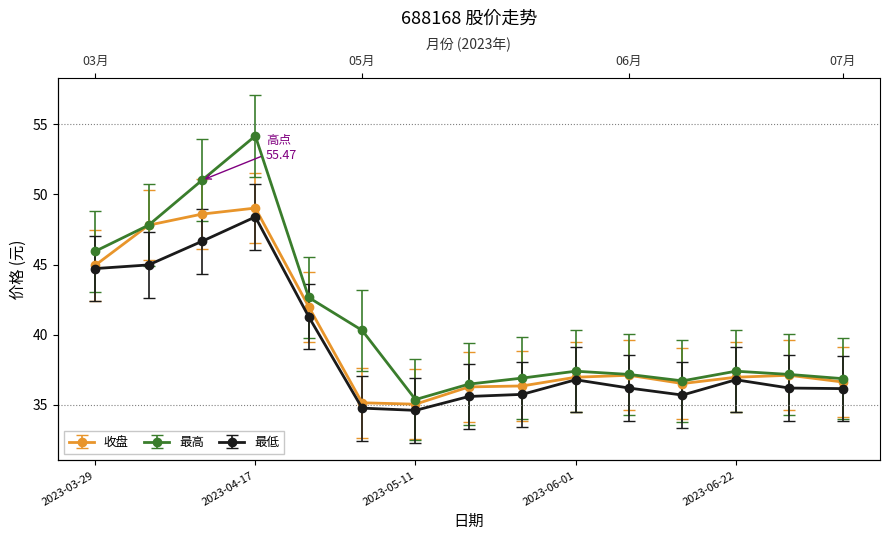

True or false: 最低 has a value of 12.9 at 2023-04-10.

False